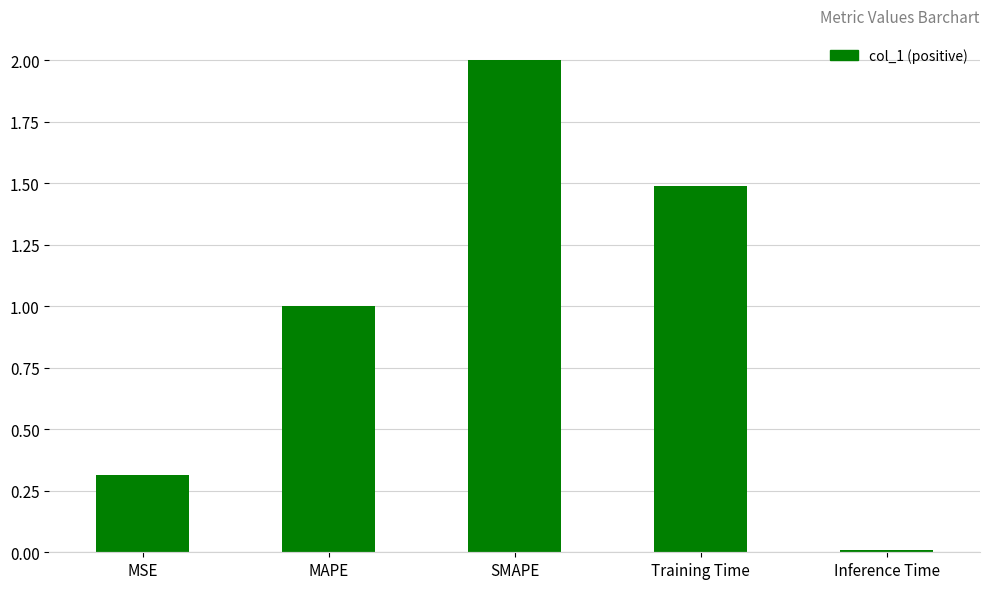

Rank the categories by value from lowest to highest.

Inference Time, MSE, MAPE, Training Time, SMAPE